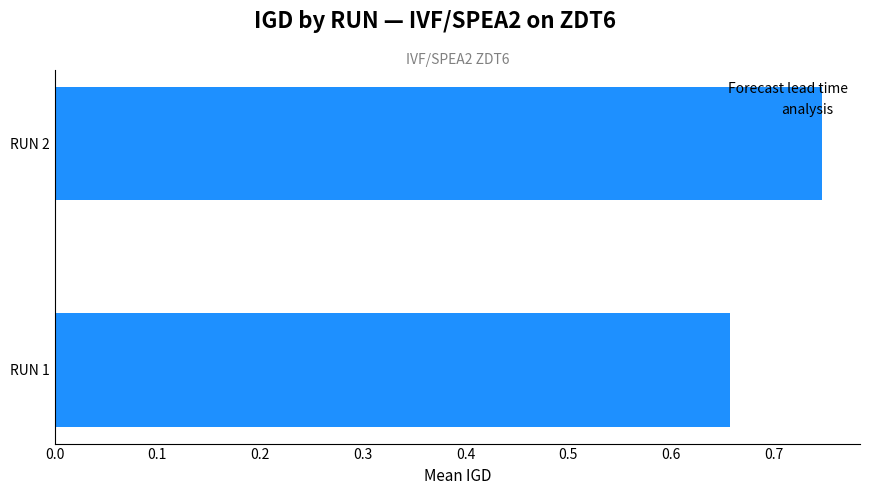

What is the sum of the values at RUN 1 and RUN 2?

1.4